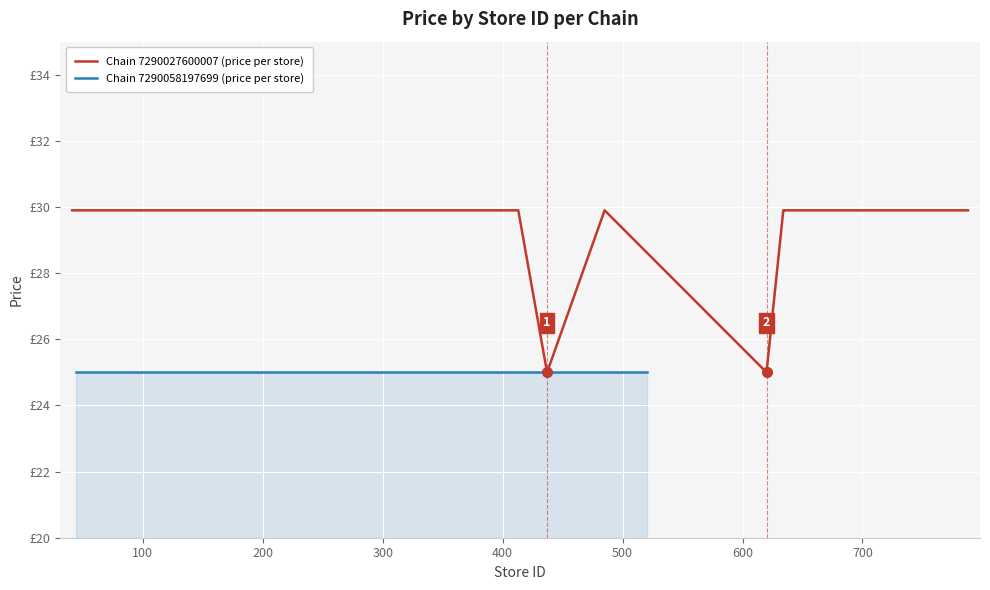

Which has a higher value, 700 or 14?

700